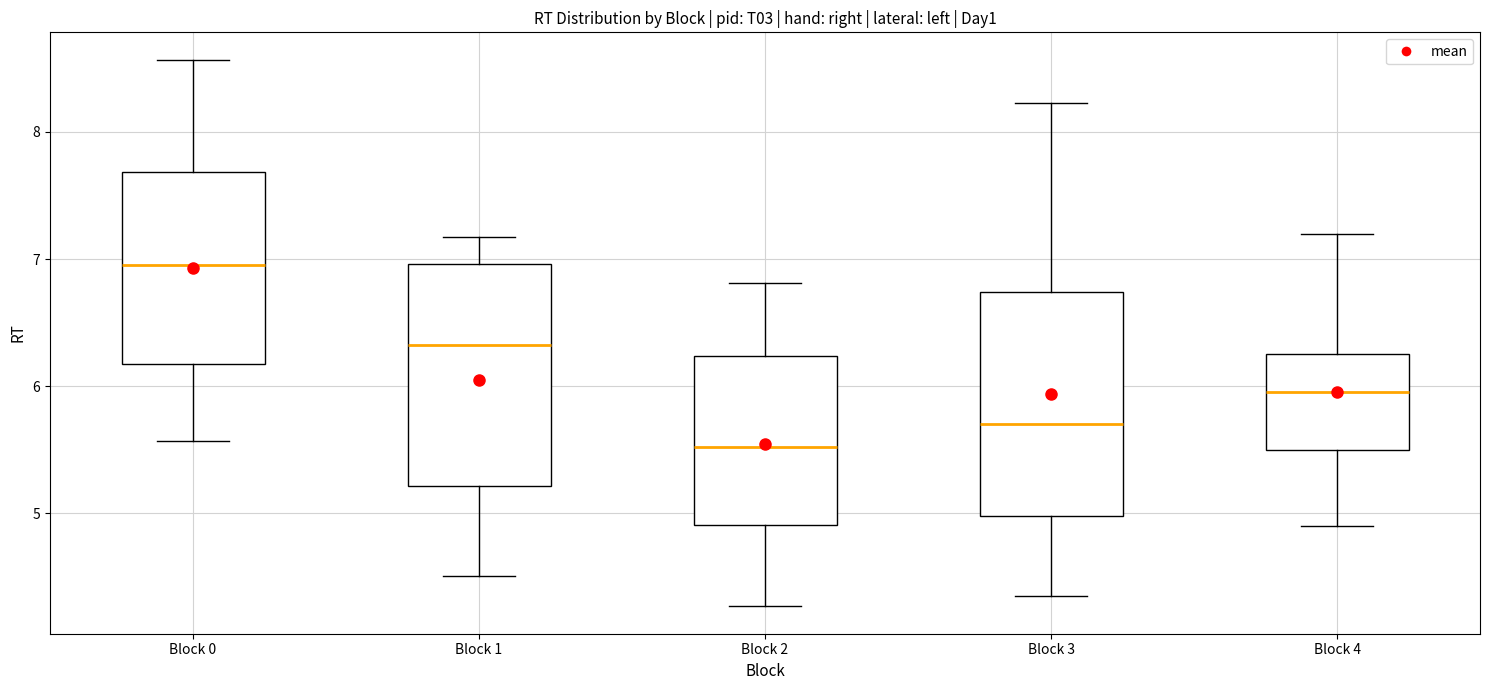

Reading left to right, transcribe this box plot: for each box, give where its median line is, the range the box spans, and where its two whiskers end, as read against the y-axis. The values are not printed on the chart, so give them approximately, as read against the axis.

Block 0: median 7.0, box 6.2 to 7.7, whiskers 5.6 to 8.6
Block 1: median 6.3, box 5.2 to 7.0, whiskers 4.5 to 7.2
Block 2: median 5.5, box 4.9 to 6.2, whiskers 4.3 to 6.8
Block 3: median 5.7, box 5.0 to 6.7, whiskers 4.3 to 8.2
Block 4: median 6.0, box 5.5 to 6.3, whiskers 4.9 to 7.2